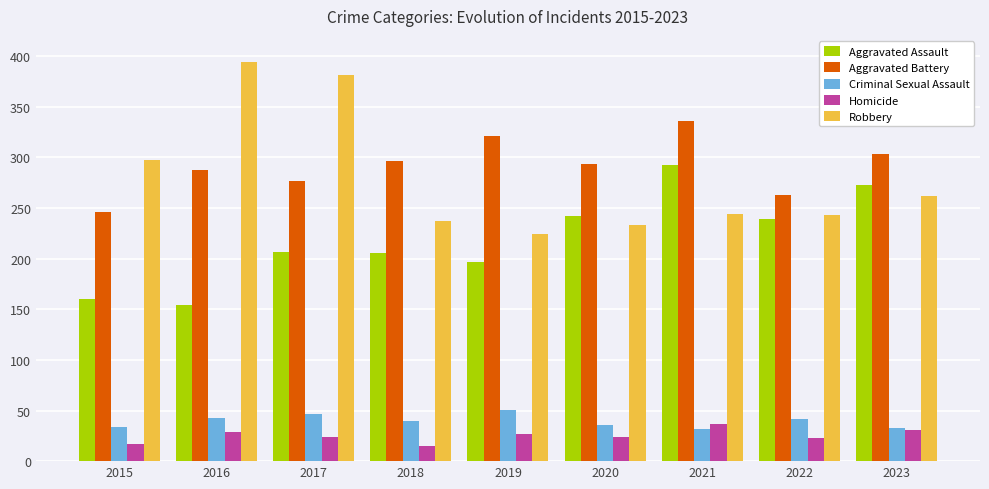

What value does the Aggravated Assault series have at 2016?

154